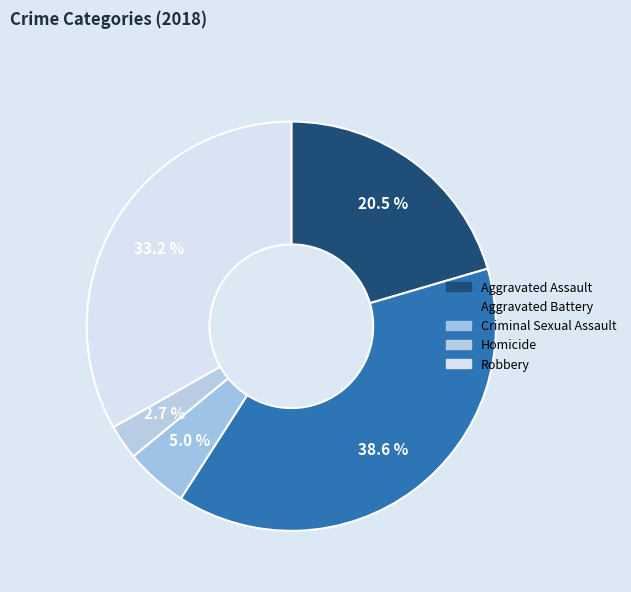

How many segments does this pie chart have?

5